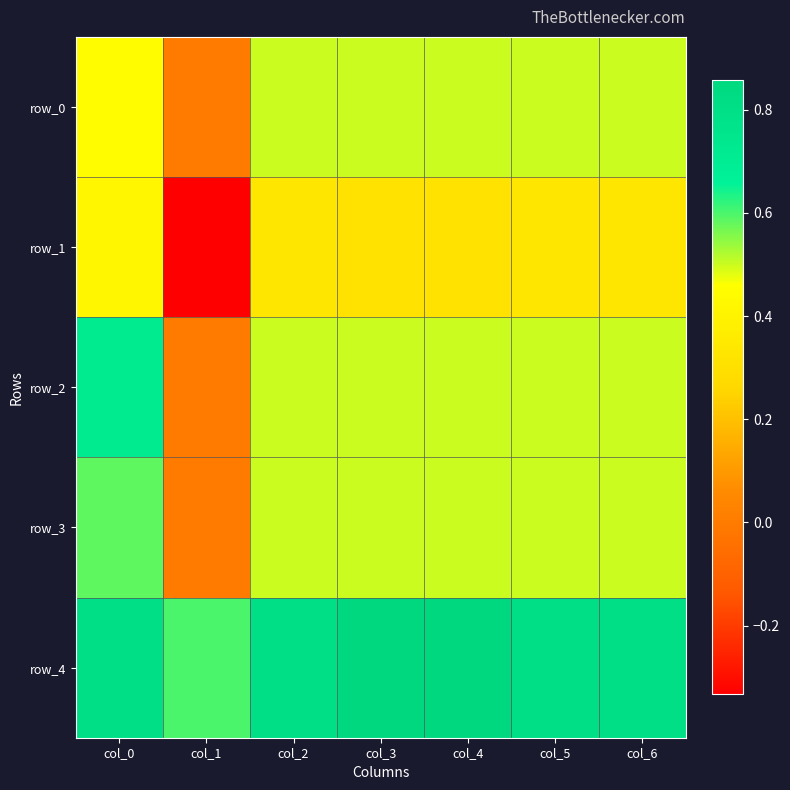

Which series has the largest range (max minus min)?

row_1